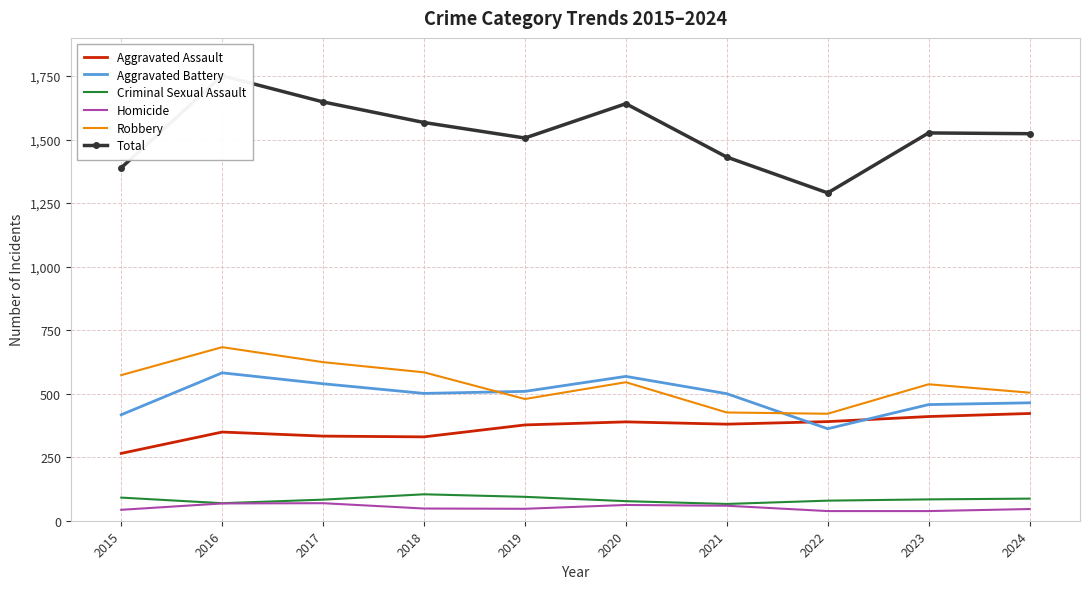

What is the difference between the second highest and second lowest values in the Aggravated Assault series?

80